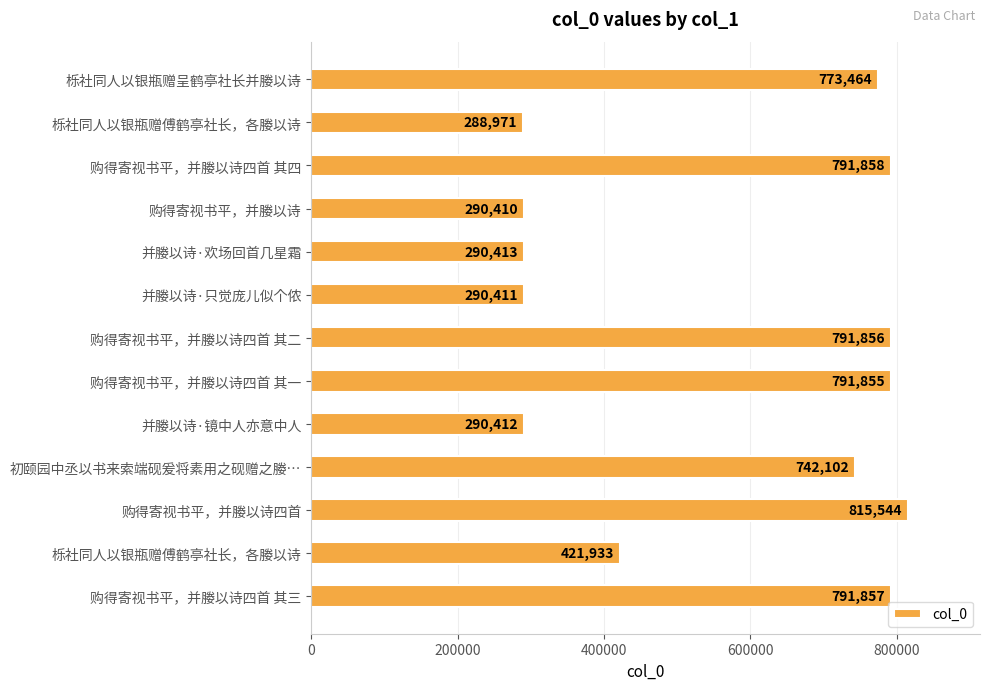

What is the difference between the maximum and second lowest values?

525134